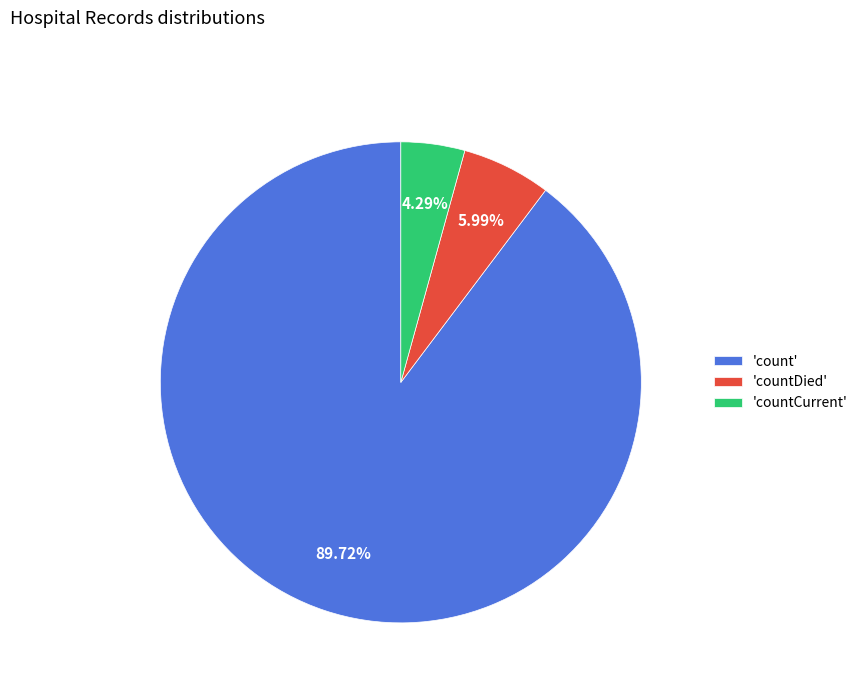

Between 'countDied' and 'count', which is larger?

'count'